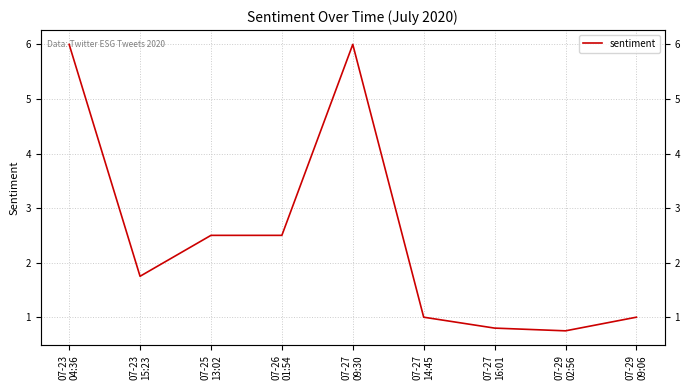

Does the chart display data point markers on the line(s)?

No